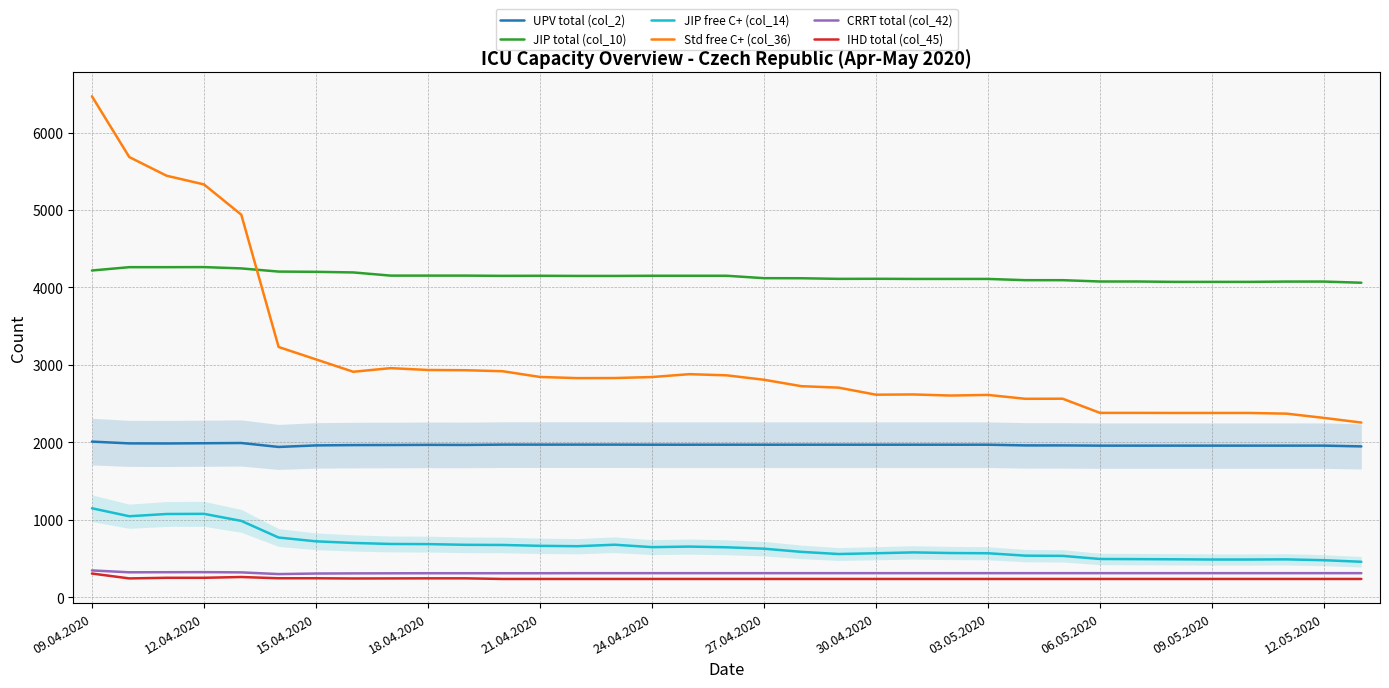

What is the difference between the maximum and second lowest values in the IHD total (col_45) series?

70